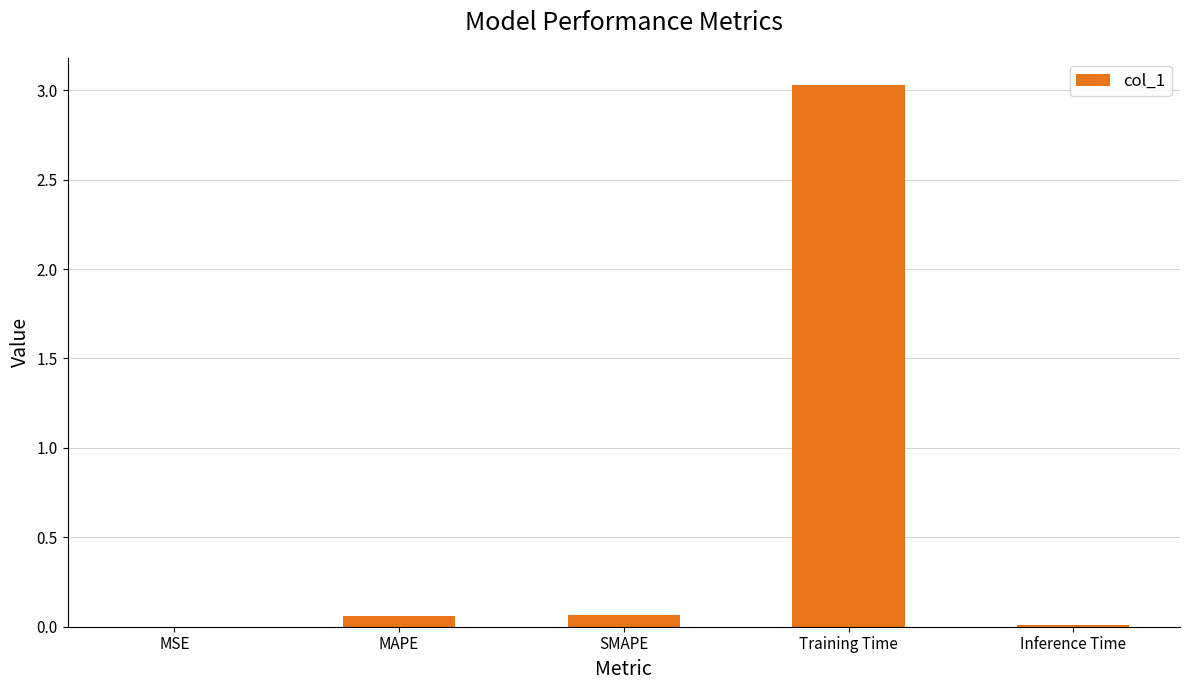

What value does the data have at Training Time?

3.0